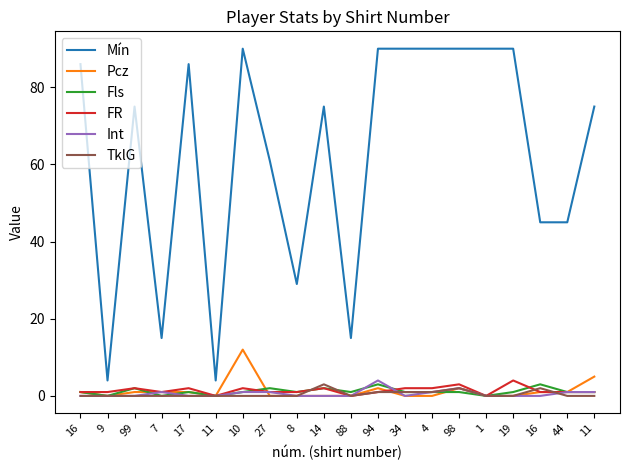

How many lines are shown in the chart?

6